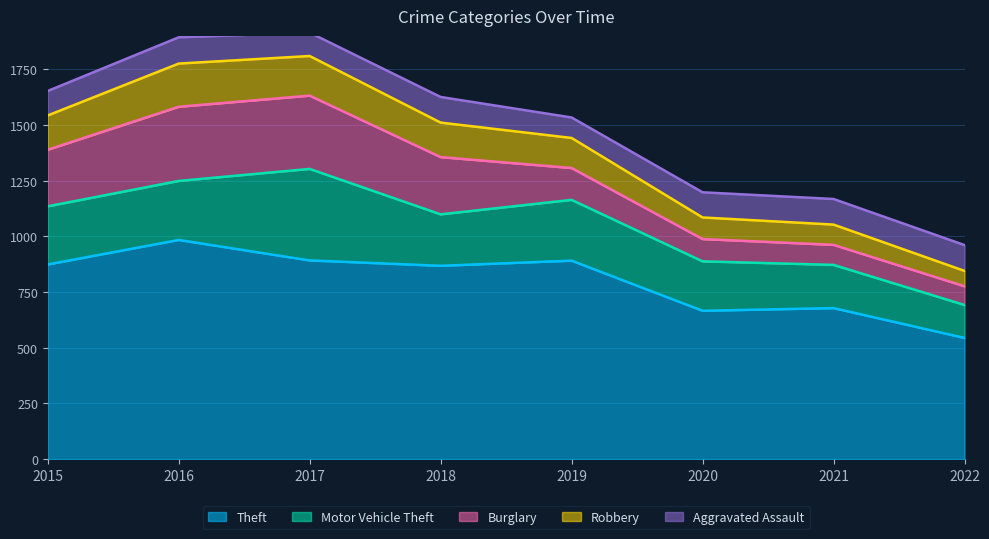

Where is Theft nearest to the value 764?

2021